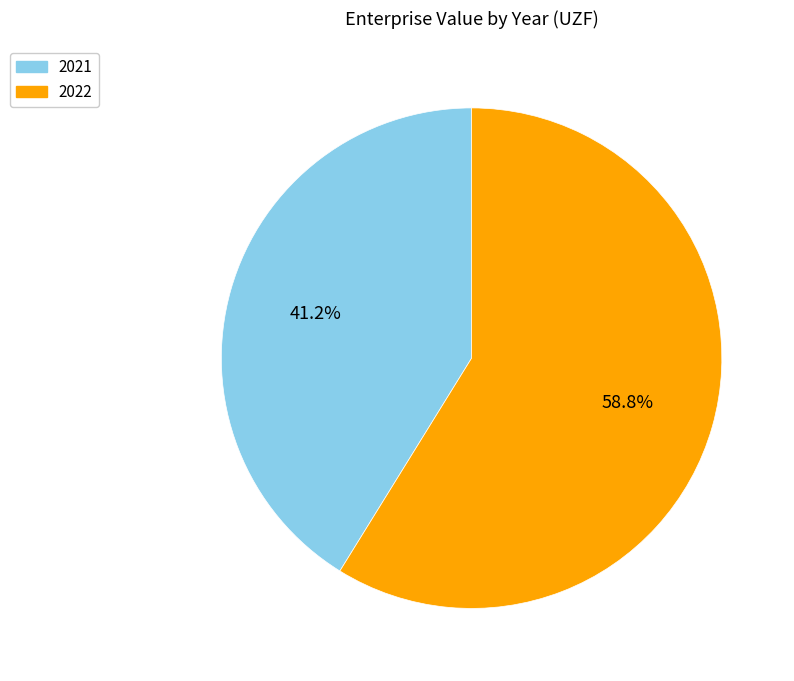

Is it true that 2022 is 59% of the pie?

True